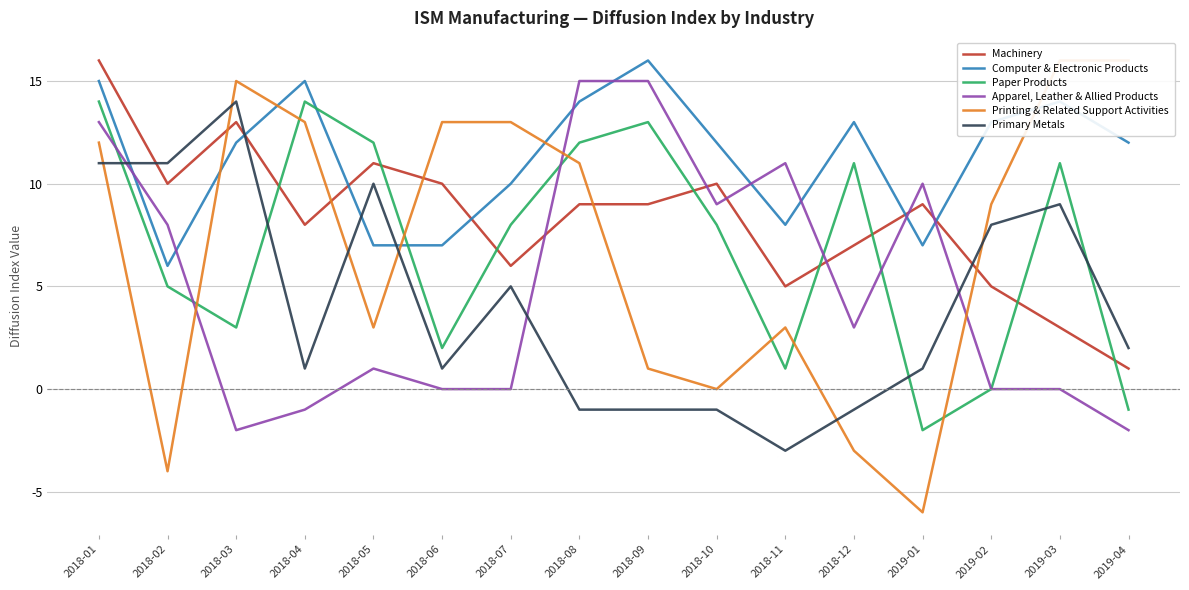

Is it true that Primary Metals equals -1 at 2018-12?

False